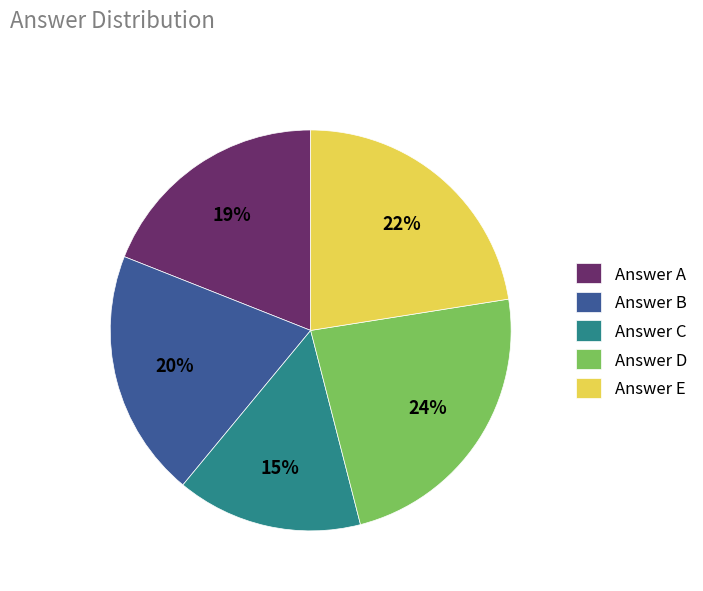

Rank the categories by value from lowest to highest.

Answer C, Answer A, Answer B, Answer E, Answer D